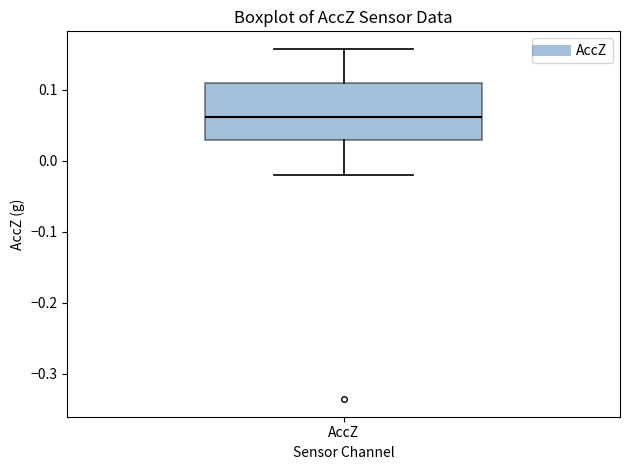

Where does the lower whisker of the box for AccZ end on the y-axis? The values are not printed on the chart, so give them approximately, as read against the axis.

-0.02